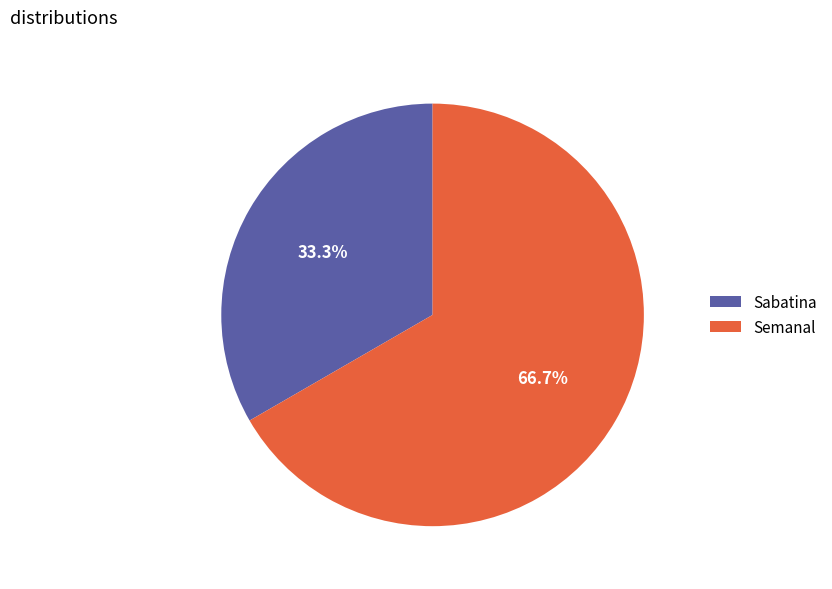

What is the ratio of the value at Sabatina to the value at Semanal?

0.5